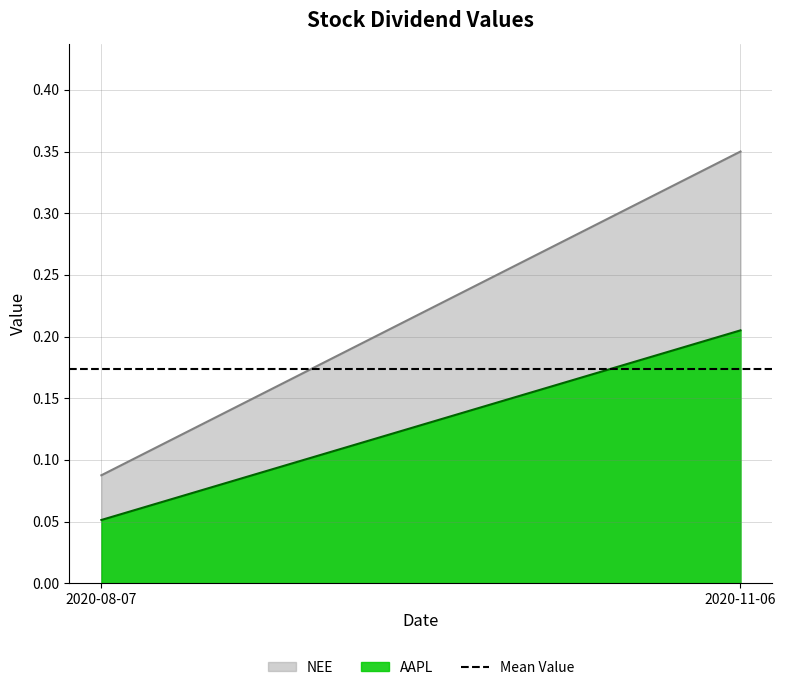

Is the value of AAPL at 2020-11-06 greater than the value of NEE at 2020-11-06?

No